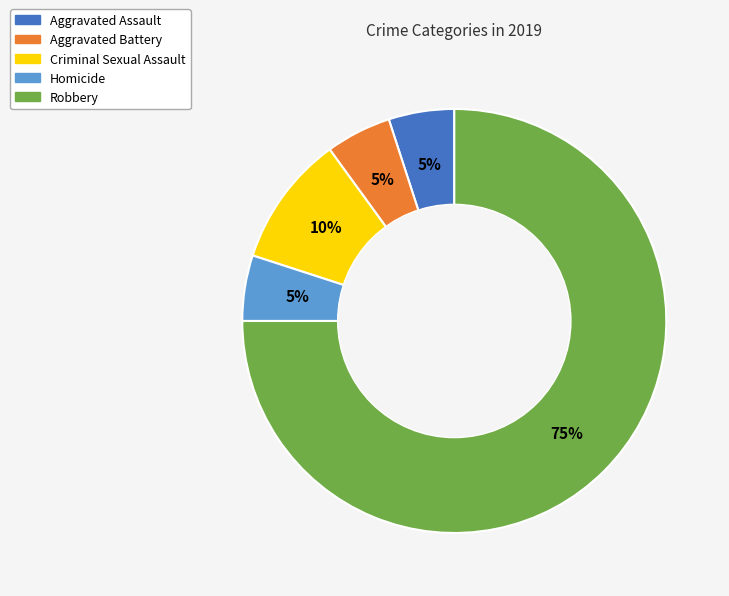

How many segments does this pie chart have?

5